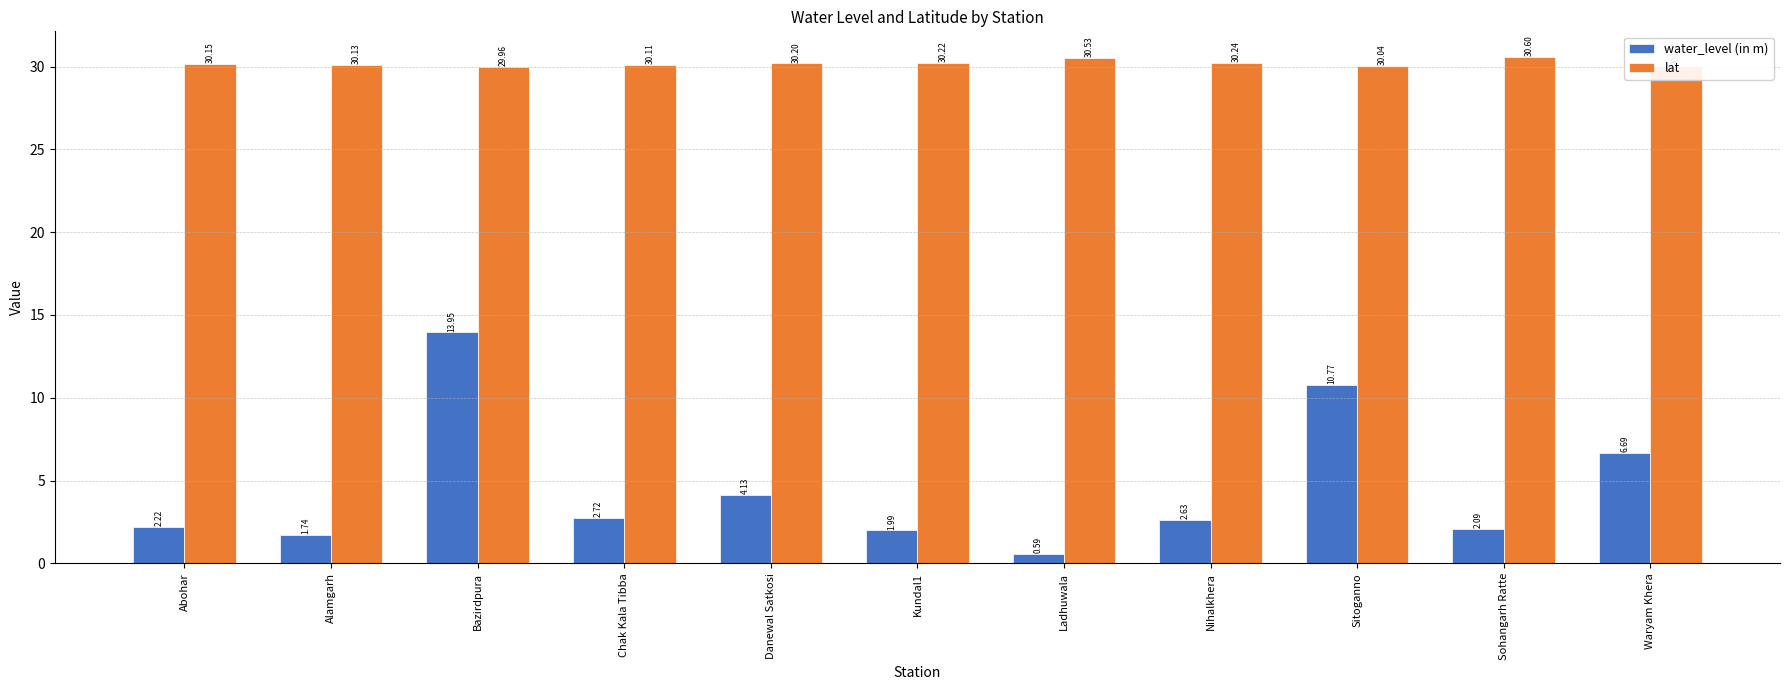

Where is lat nearest to the value 30?

Waryam Khera